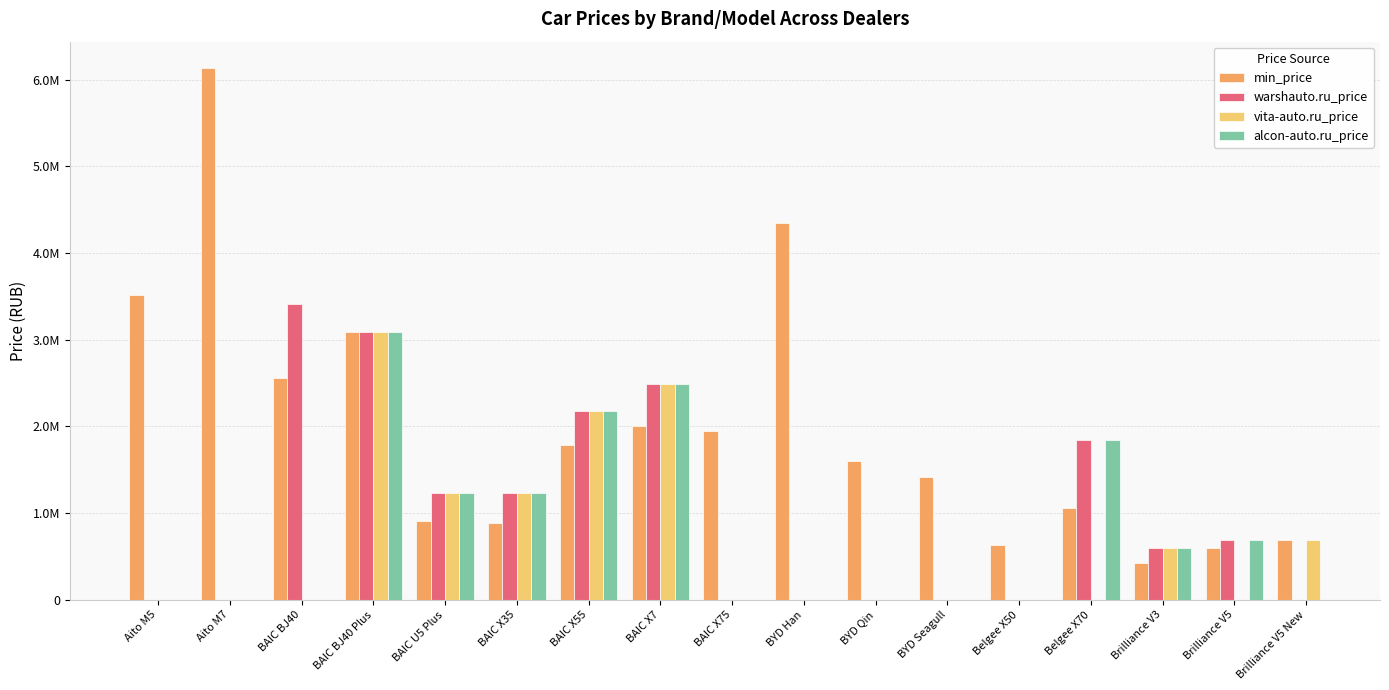

What is the spread (max minus min) of values at Belgee X70?

786090.0